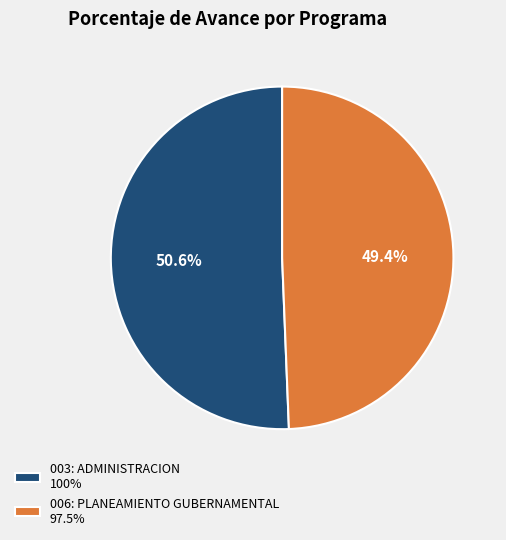

Approximately how many times larger is the value at 003: ADMINISTRACION 100% compared to 006: PLANEAMIENTO GUBERNAMENTAL 97.5%?

1.0